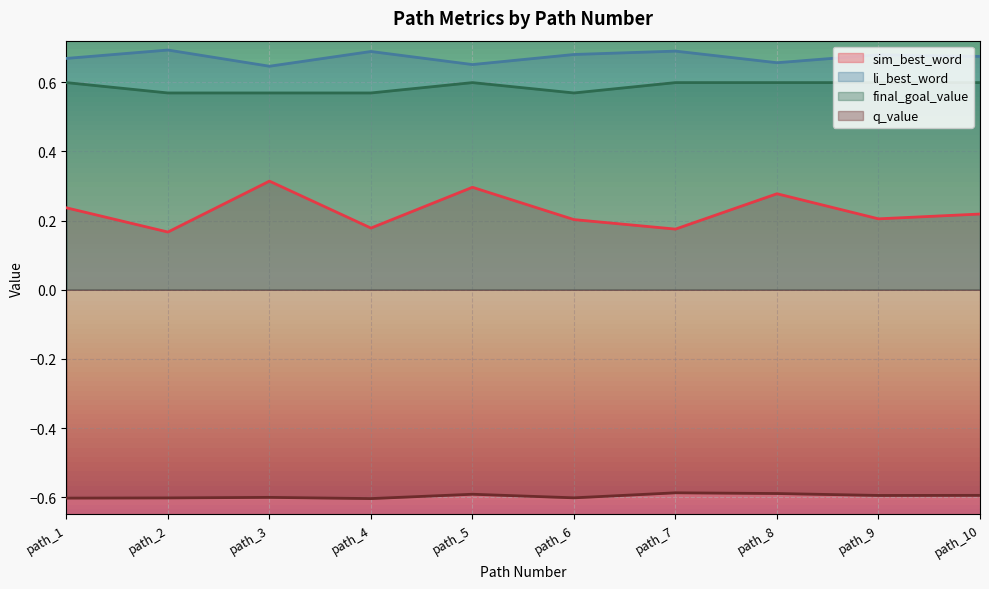

Which category has the lowest value across all series?

path_4